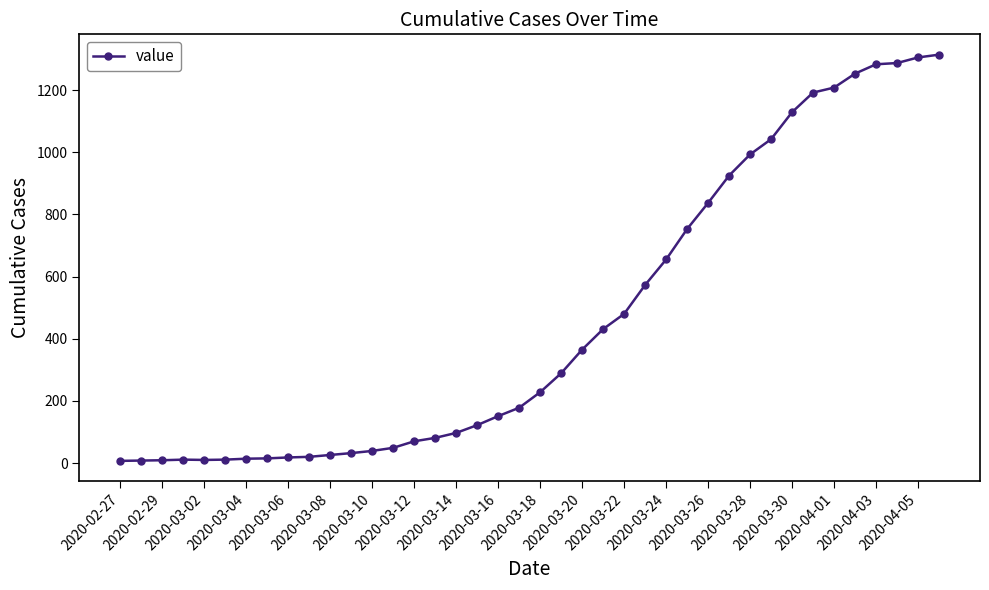

Does the chart display data point markers on the line(s)?

Yes